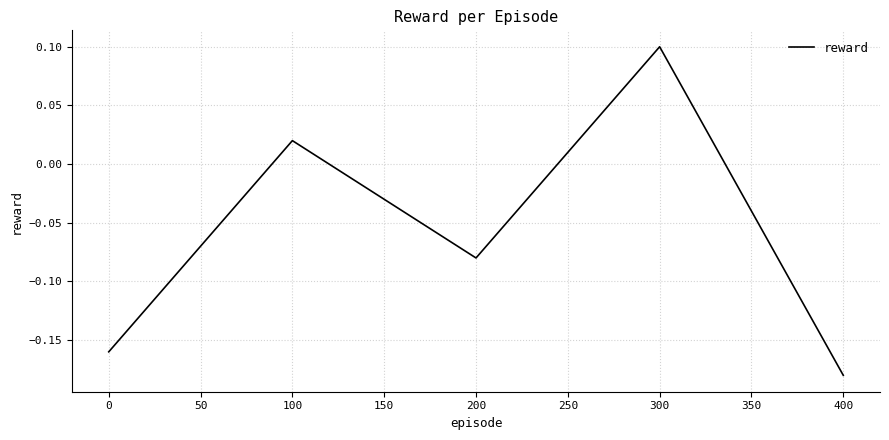

What is the change in value from 200 to 300?

+0.2